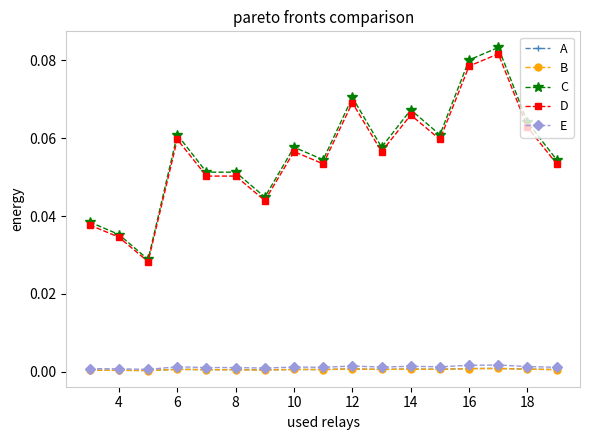

True or false: C and A intersect in this chart.

False